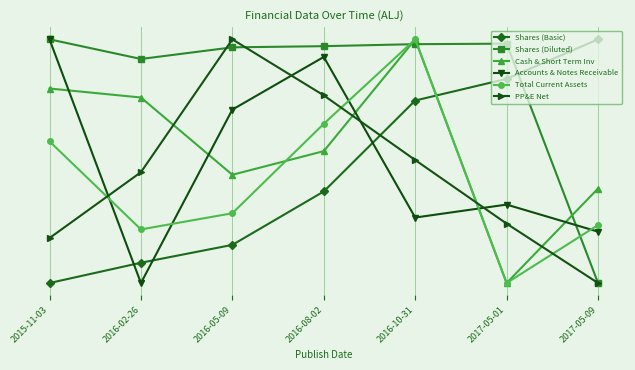

Where do PP&E Net and Cash & Short Term Inv first cross each other?

2016-02-26 and 2016-05-09